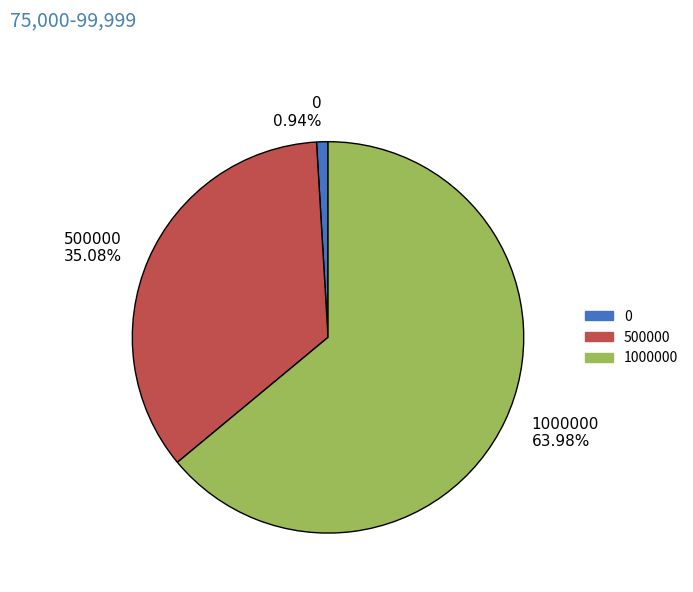

How much of the chart is everything except 500000?

64.9%